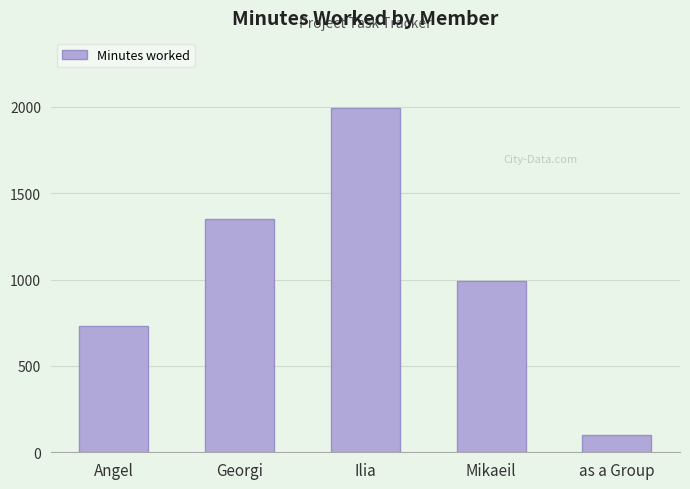

At which category does the chart reach its minimum across all series?

as a Group